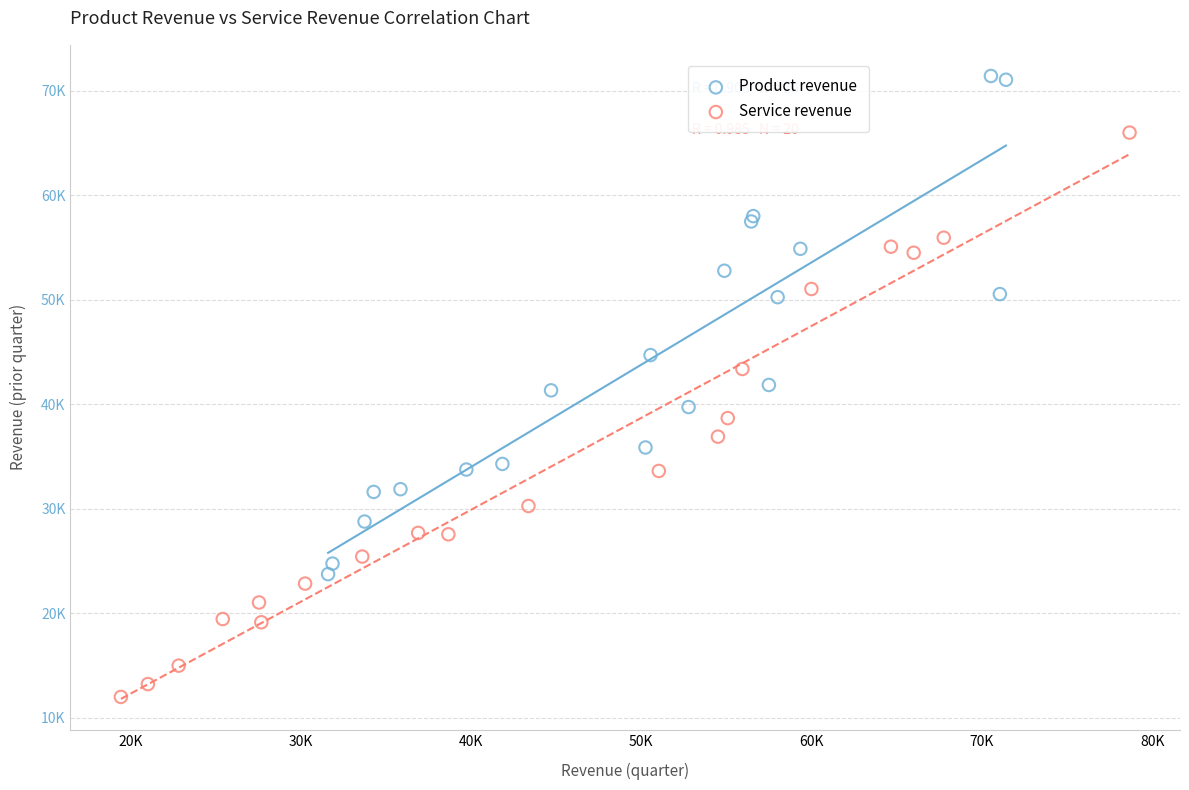

Which series reaches the maximum Y coordinate?

Product revenue